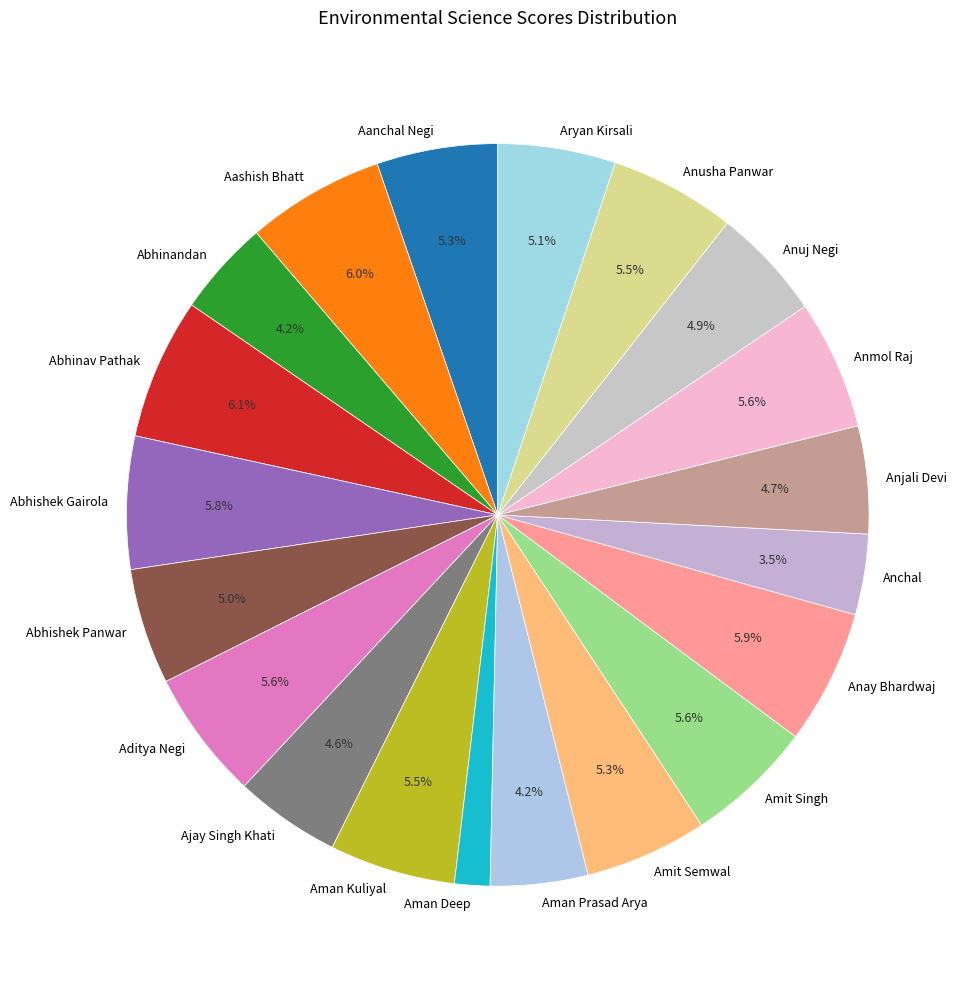

To the nearest percent, what percentage of the pie is Anuj Negi?

5%